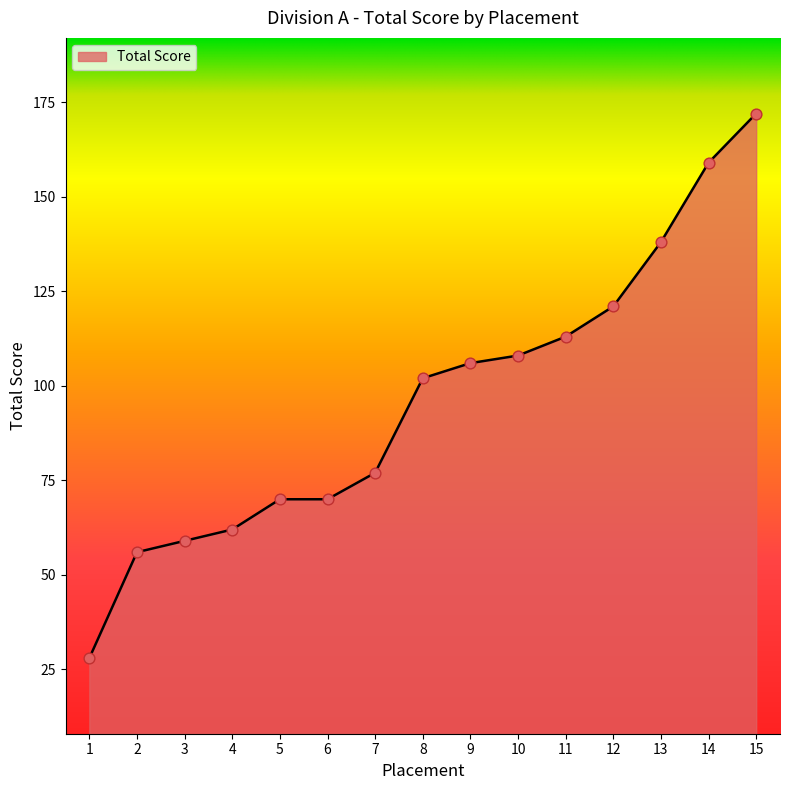

Which has a higher value, 9 or 10?

10